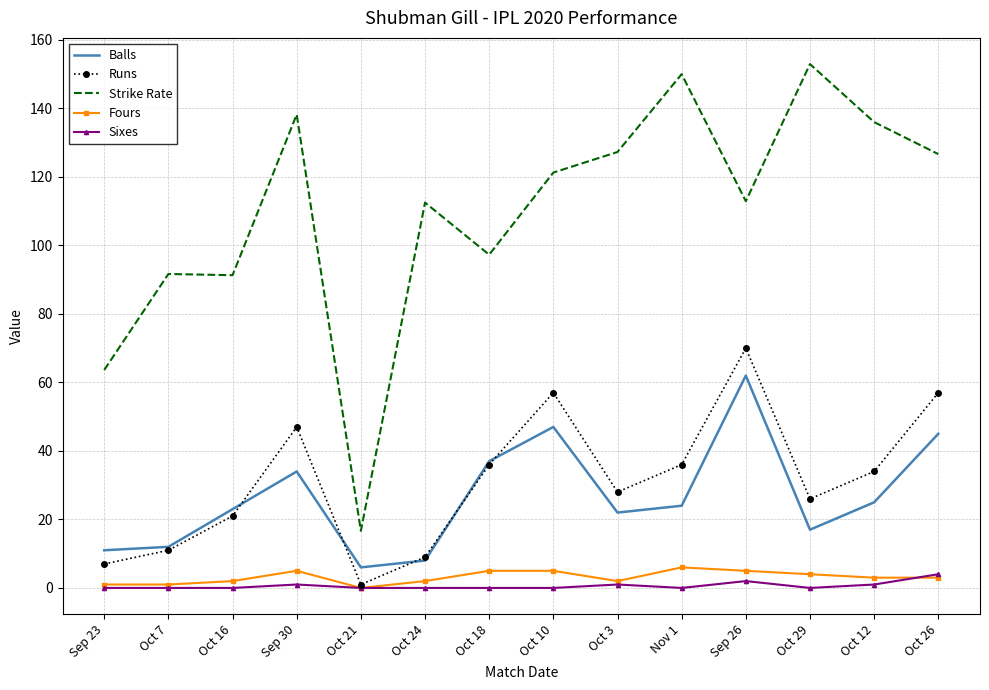

In Strike Rate, how many points are higher than both neighbors (excluding endpoints)?

5